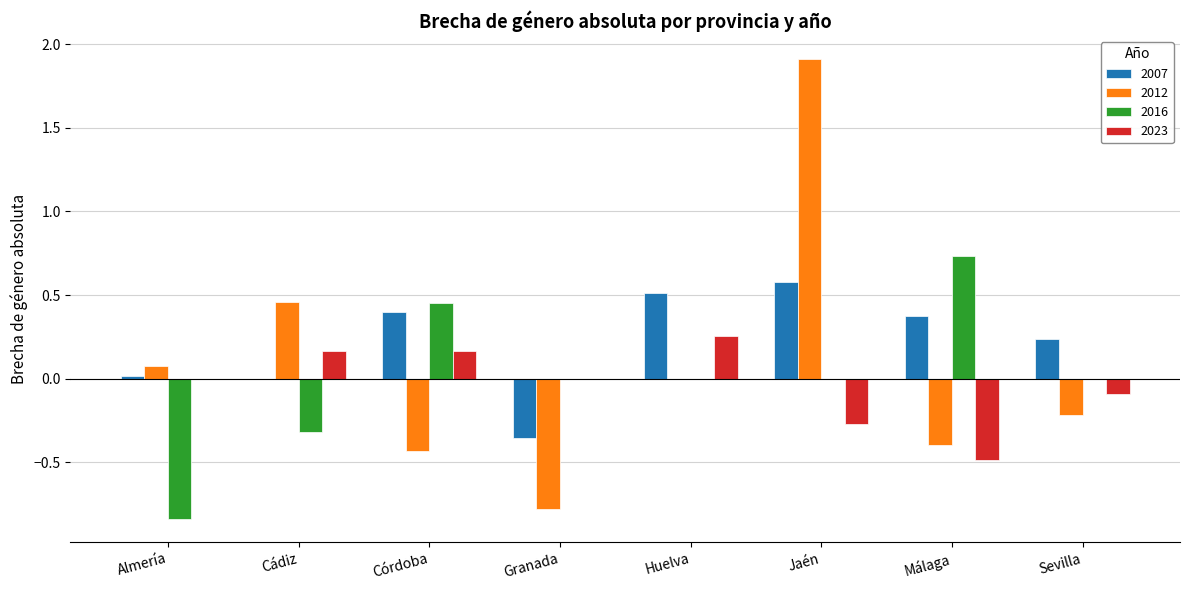

Is the value of 2007 at Jaén greater than the value of 2023 at Jaén?

Yes